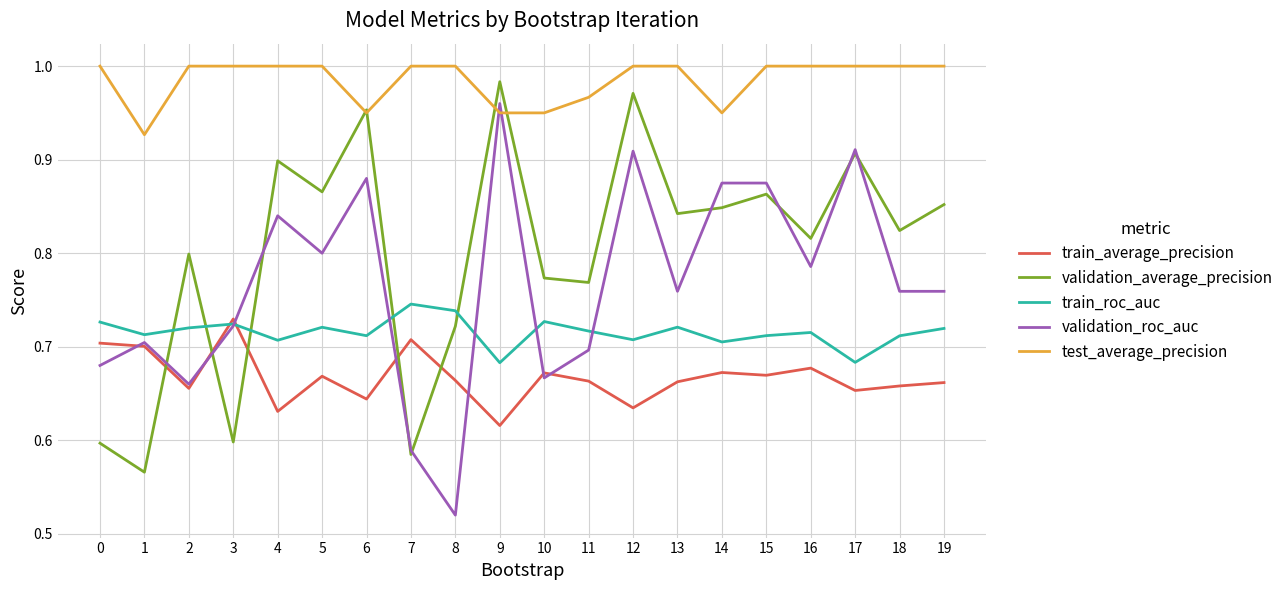

True or false: validation_roc_auc has a value of 0.8 at 18.

True